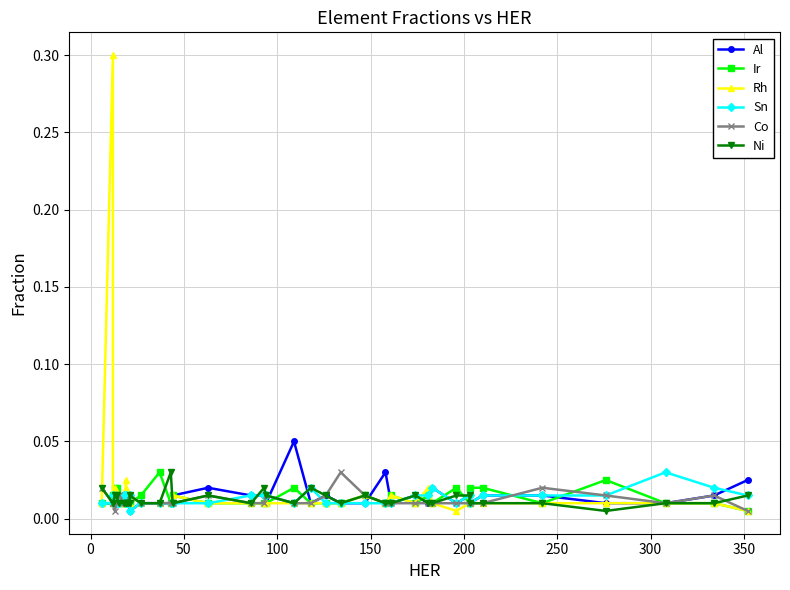

Which series has the widest spread of values?

Rh